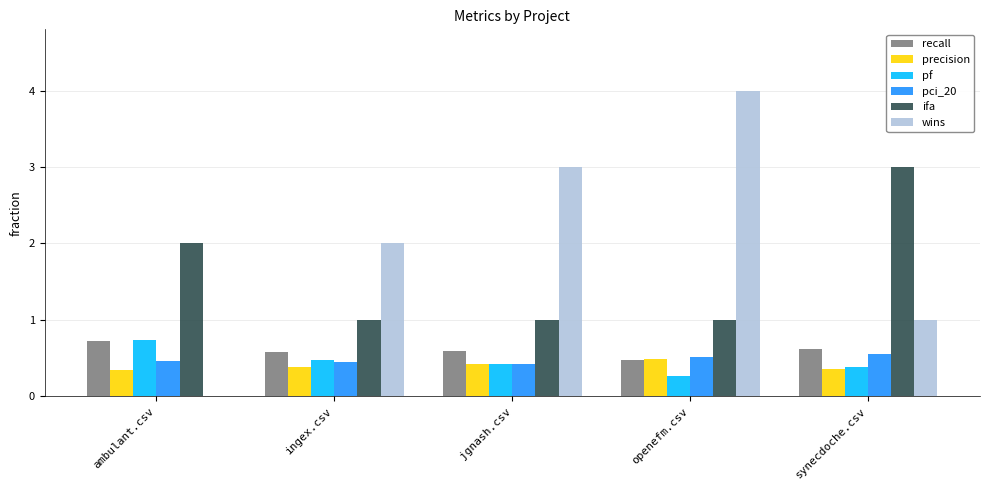

What are all the series names shown in the legend?

recall, precision, pf, pci_20, ifa, wins